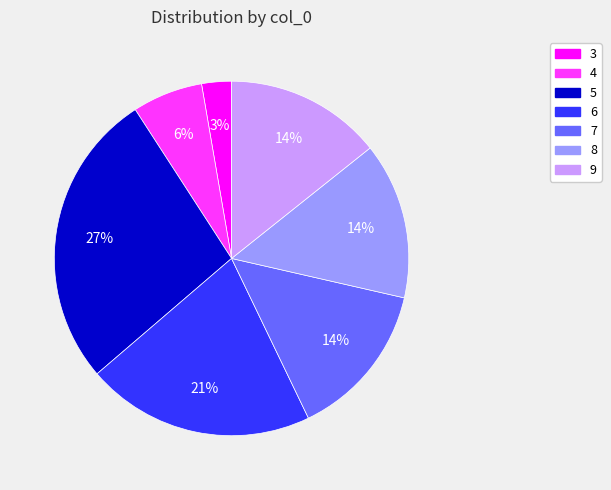

To the nearest percent, what is the difference between the largest and smallest slice percentages?

24%